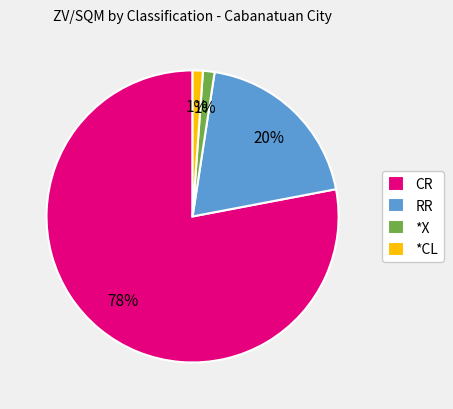

To the nearest percent, what is the average slice percentage?

25%